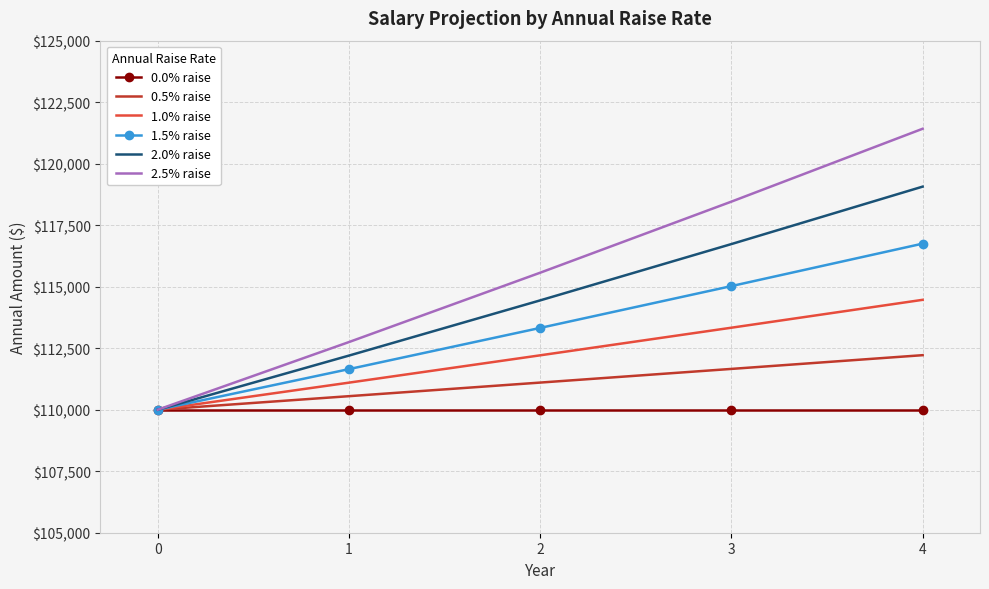

Count the number of categories in the chart.

5